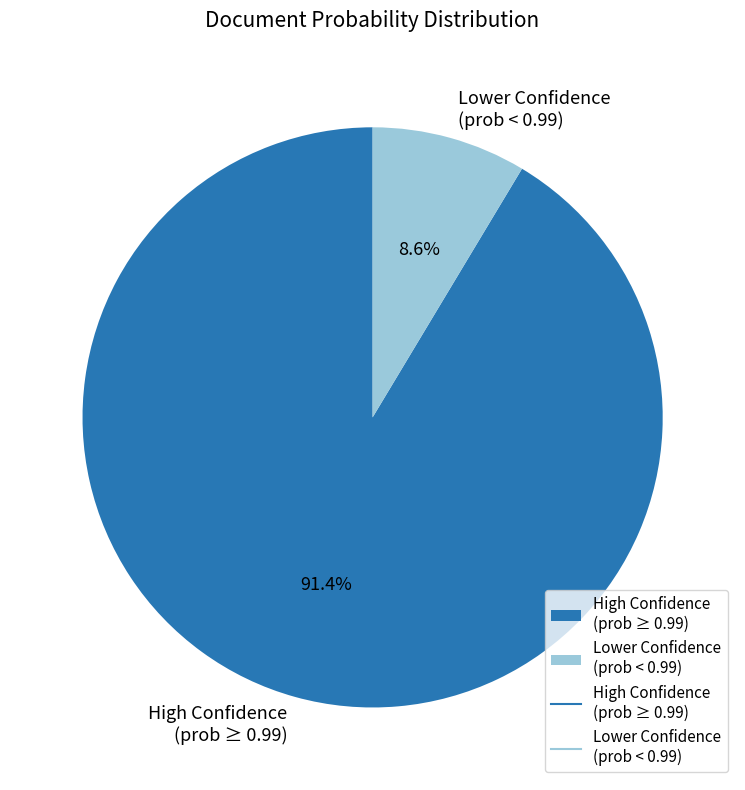

Approximately how many times larger is the value at High Confidence (prob ≥ 0.99) compared to Lower Confidence (prob < 0.99)?

10.6